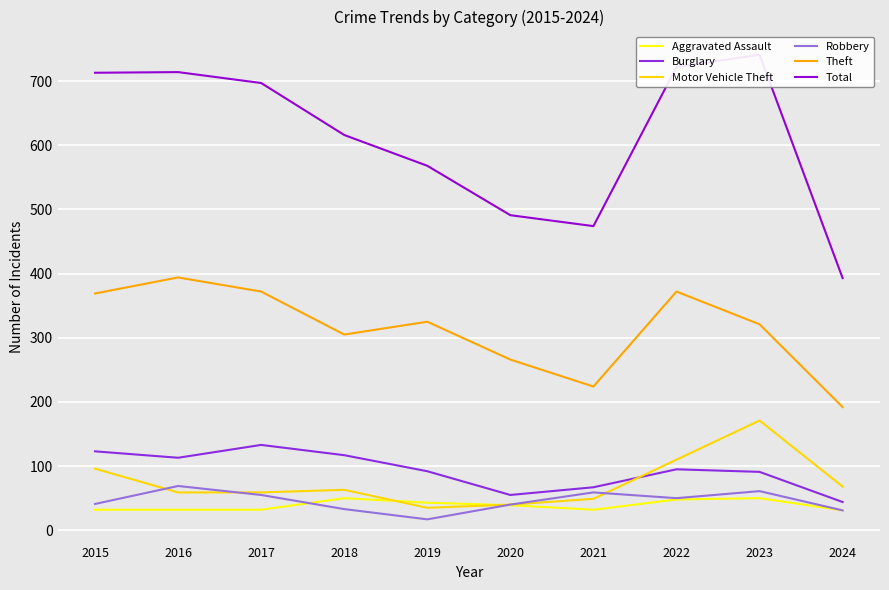

What is the highest value of the Robbery series?

69